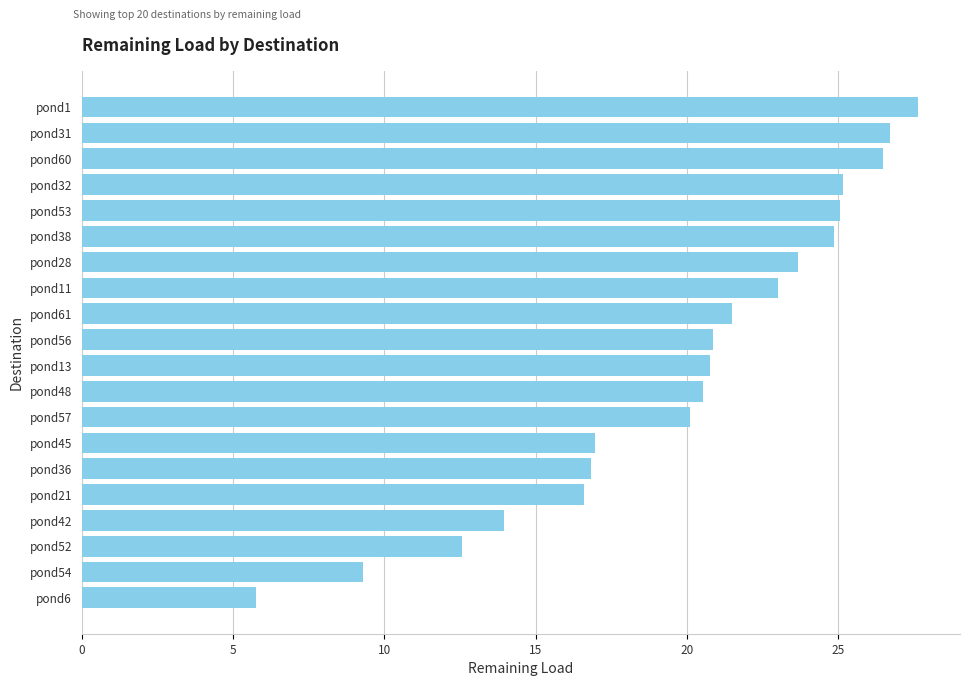

What value does the data have at pond38?

24.9